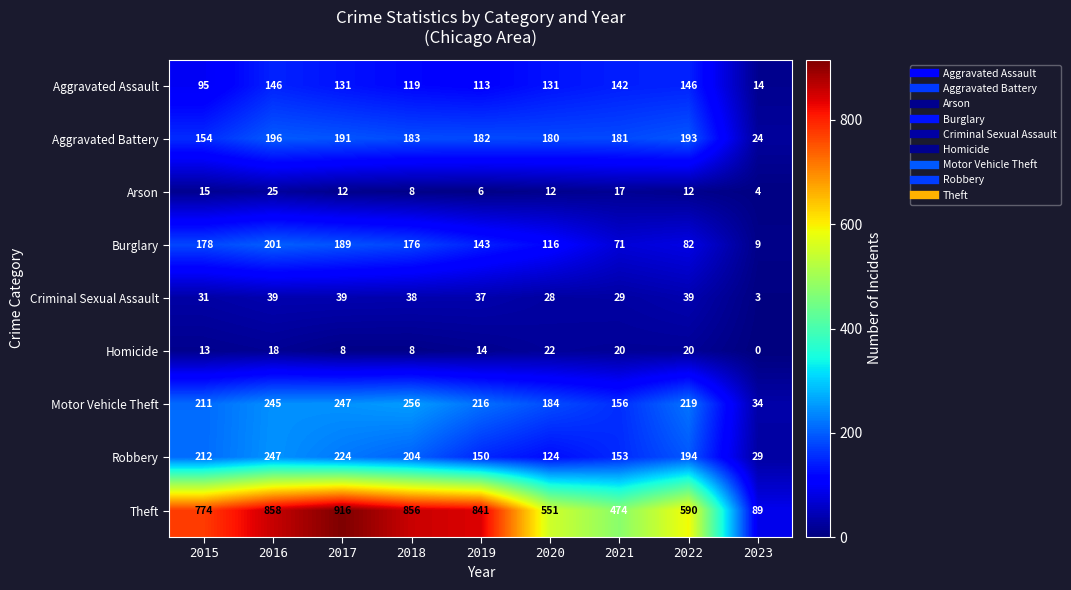

At how many categories does at least one series exceed 510?

7